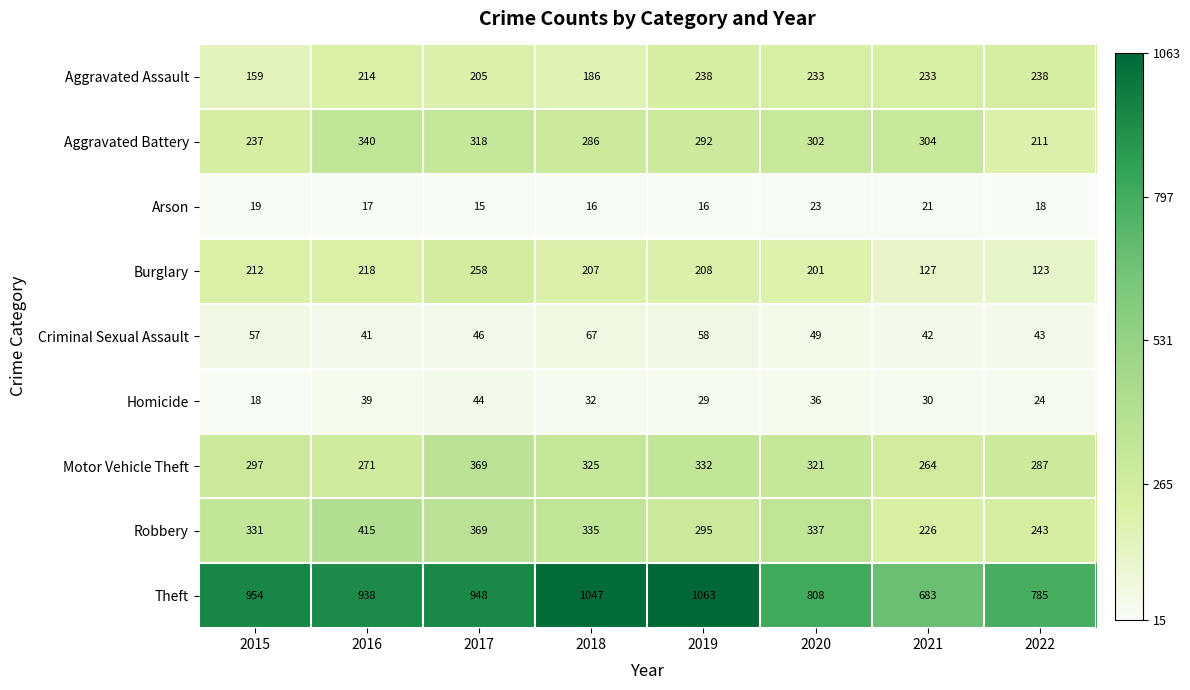

Rank the series by their maximum value, from highest to lowest.

Theft, Robbery, Motor Vehicle Theft, Aggravated Battery, Burglary, Aggravated Assault, Criminal Sexual Assault, Homicide, Arson